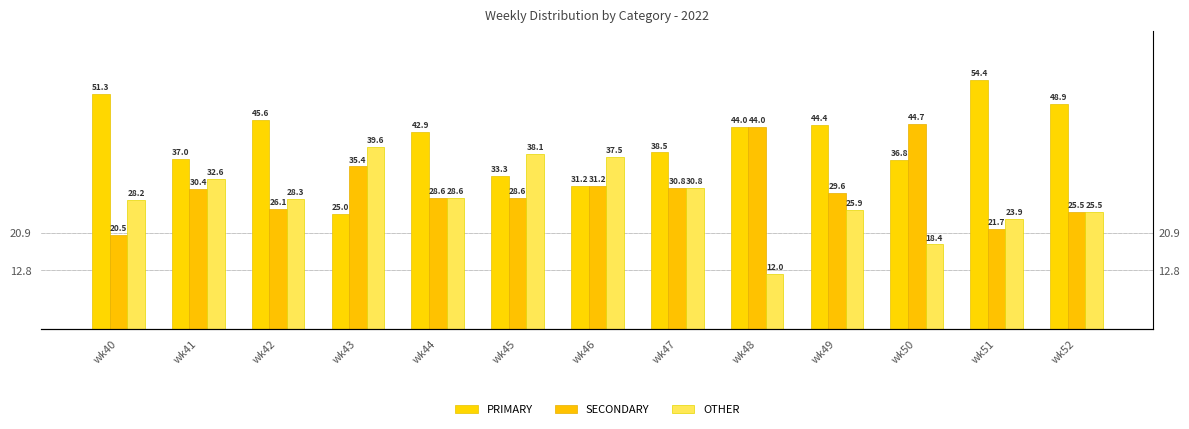

At how many categories does at least one series exceed 40?

8